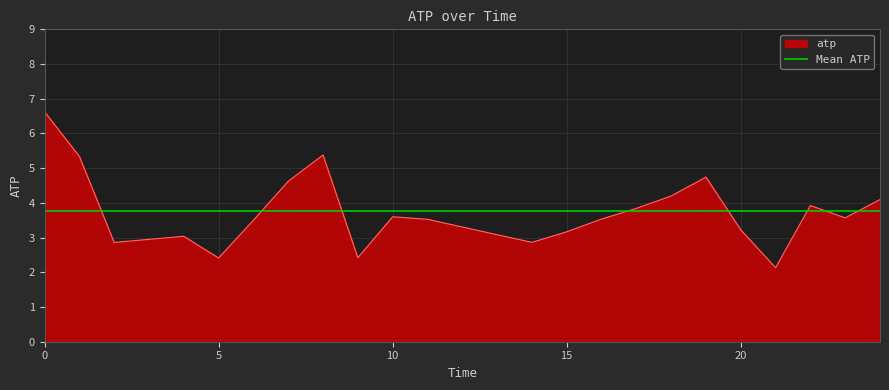

True or false: the data has more than 1 interior local peaks.

True